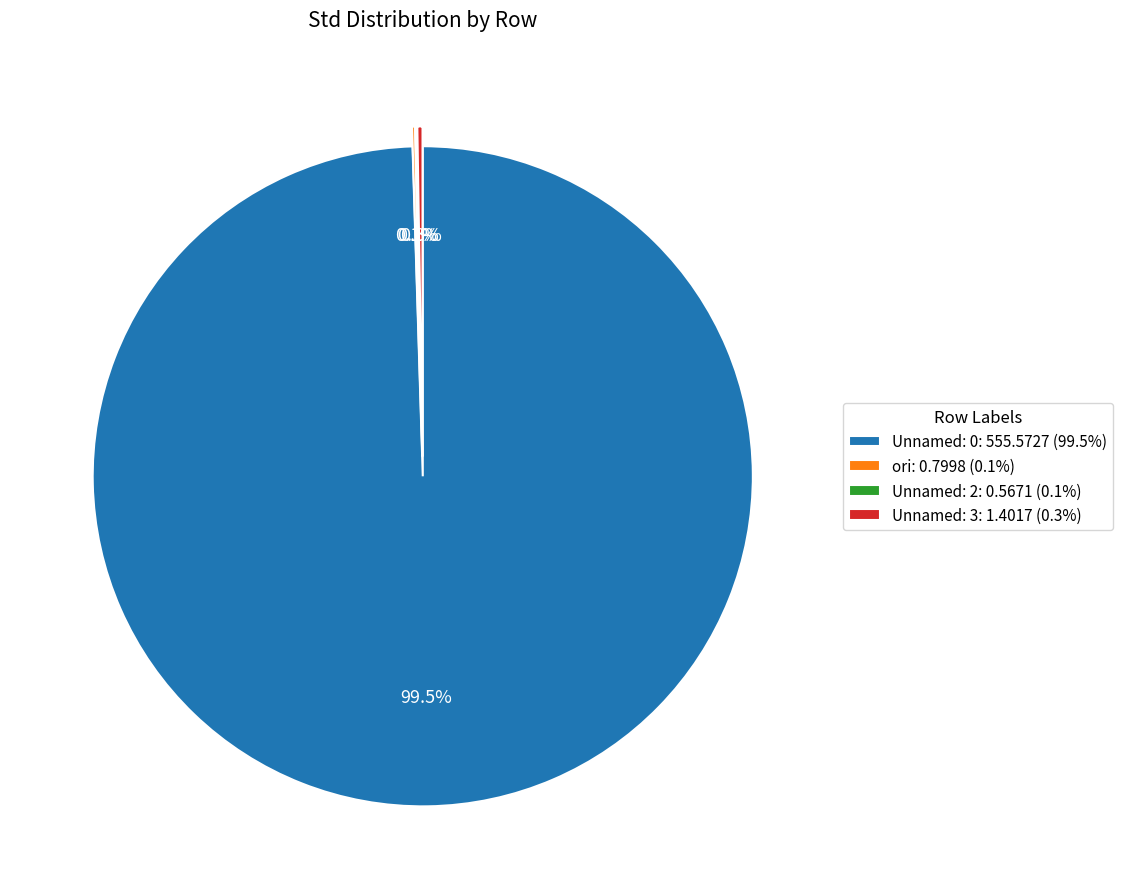

Does Unnamed: 0: 555.5727 (99.5%) represent more than half of the total?

Yes